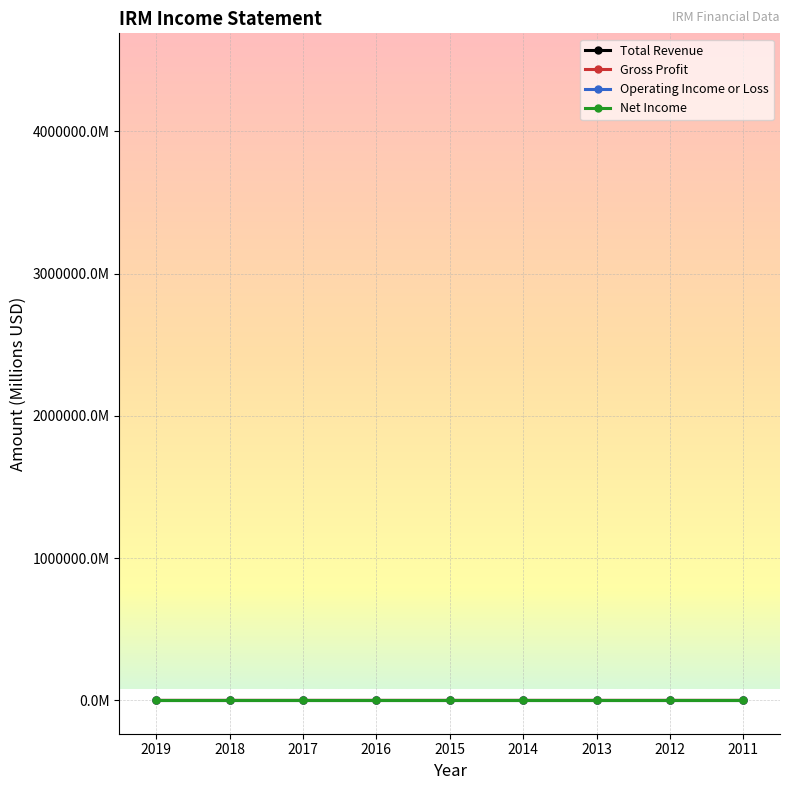

Does the chart have visible grid lines?

Yes